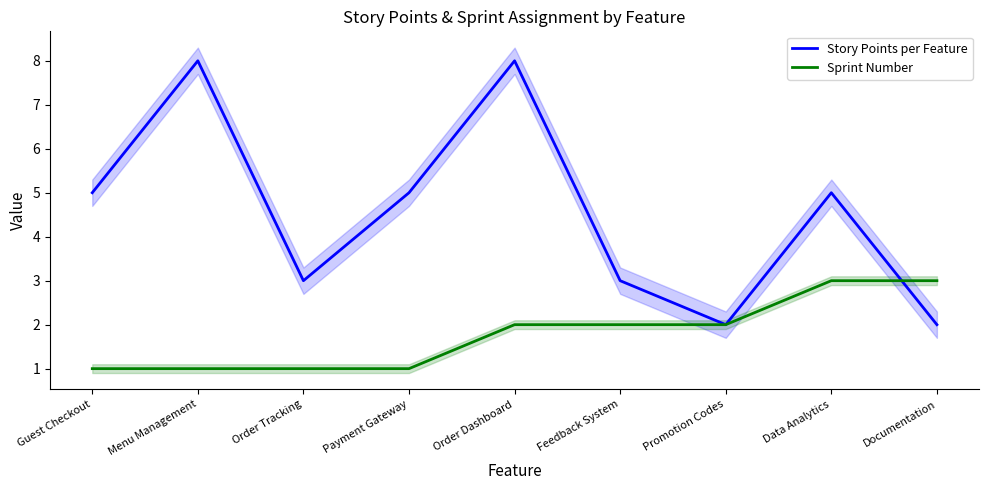

Where does the Story Points per Feature series first go above 5?

Menu Management